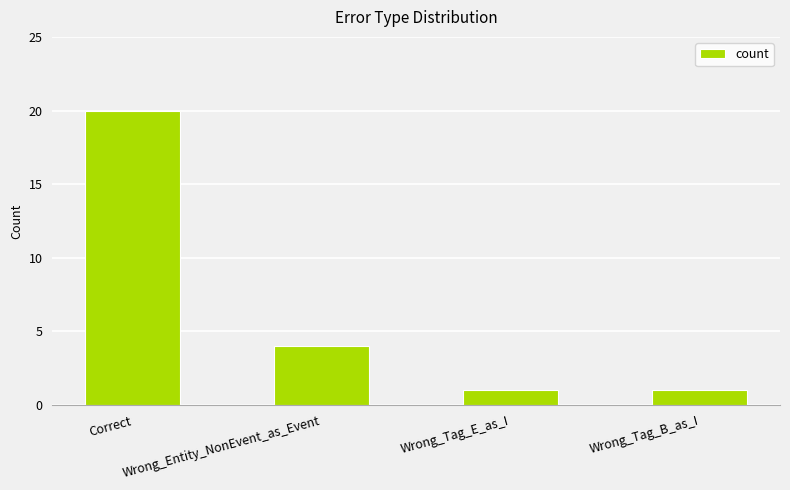

What is the difference between the maximum and minimum values?

19